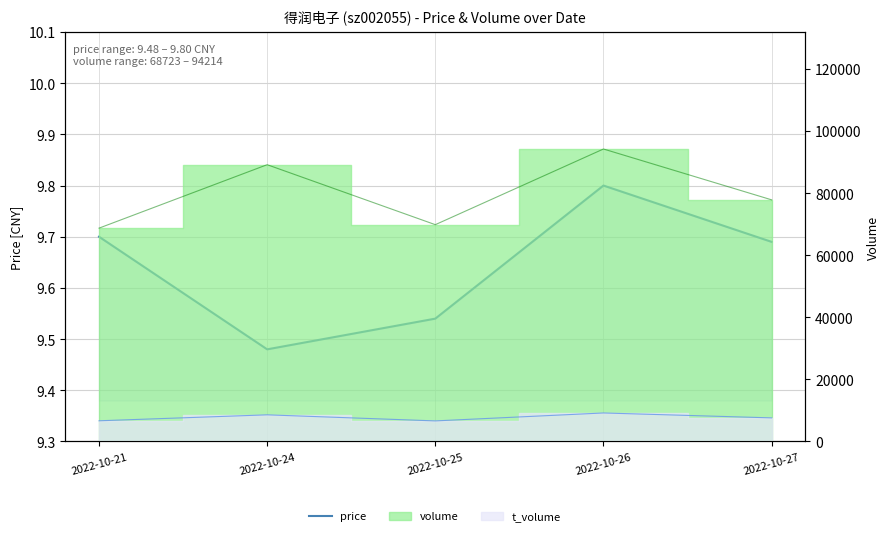

How many points are lower than both their immediate neighbors (excluding endpoints)?

1